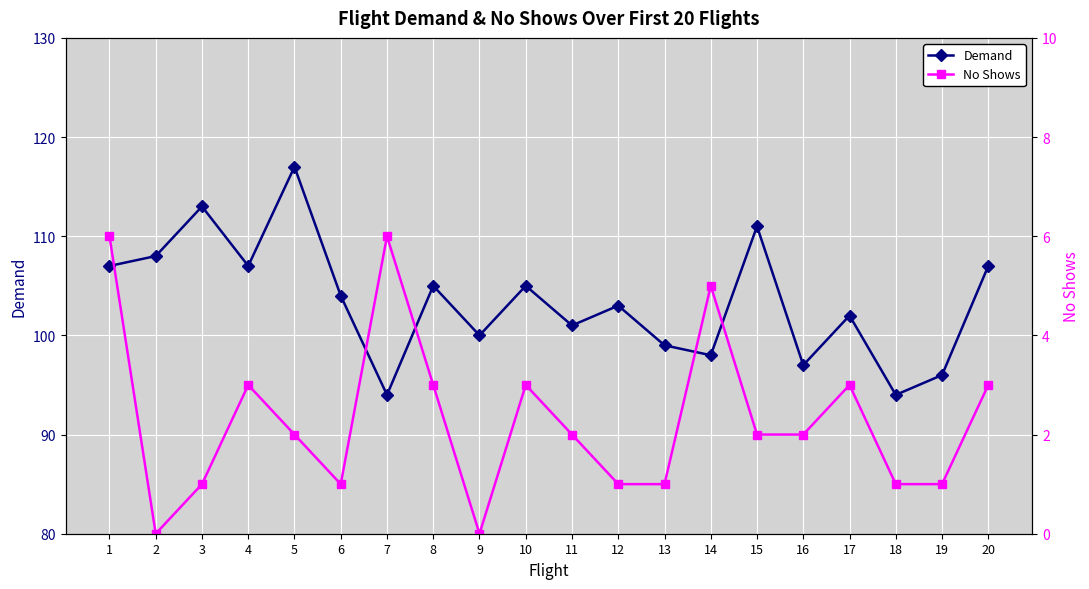

What is the sum of all Demand values?

2068